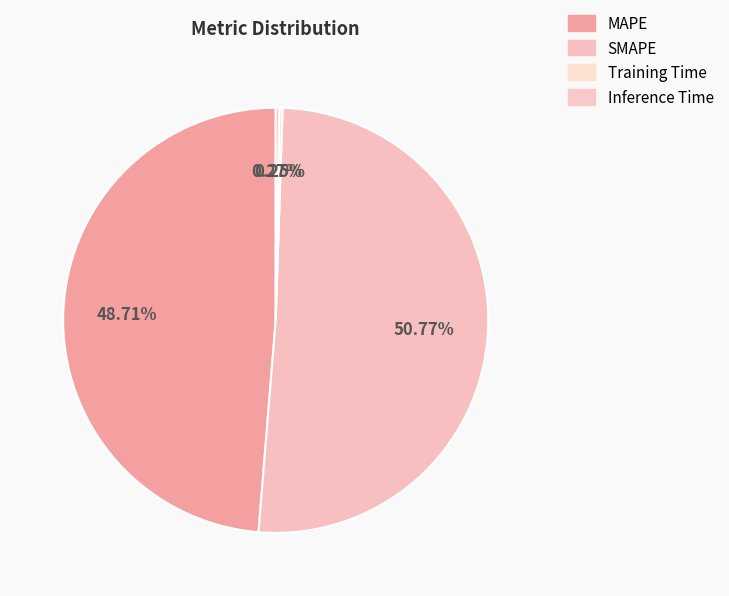

What is the majority slice?

SMAPE